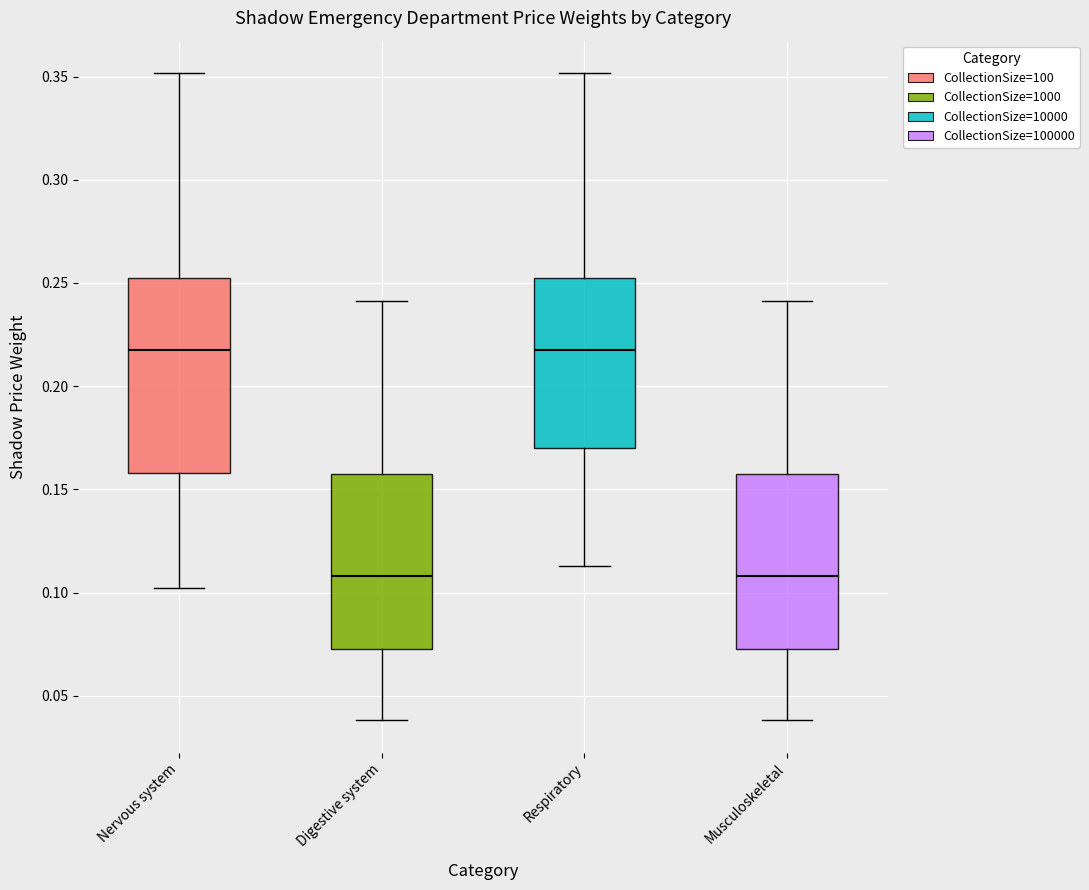

Comparing the boxes themselves (not the whiskers), which one is the tallest?

Nervous system